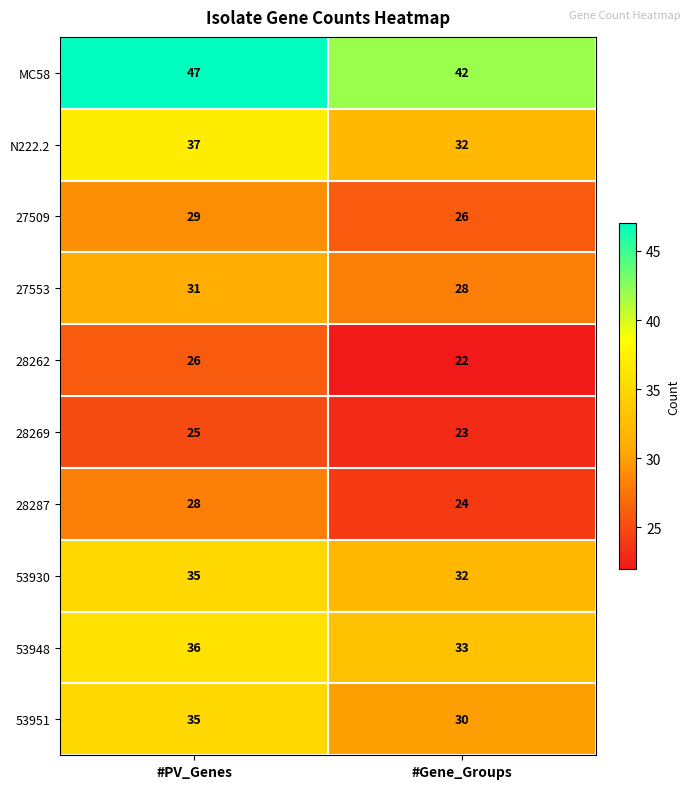

What is the lowest value of the 53948 series?

33